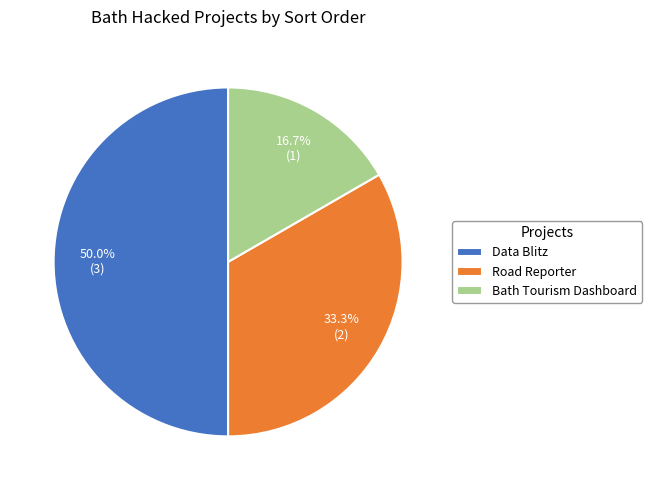

Combined, what portion of the pie is Road Reporter and Data Blitz?

83.3%